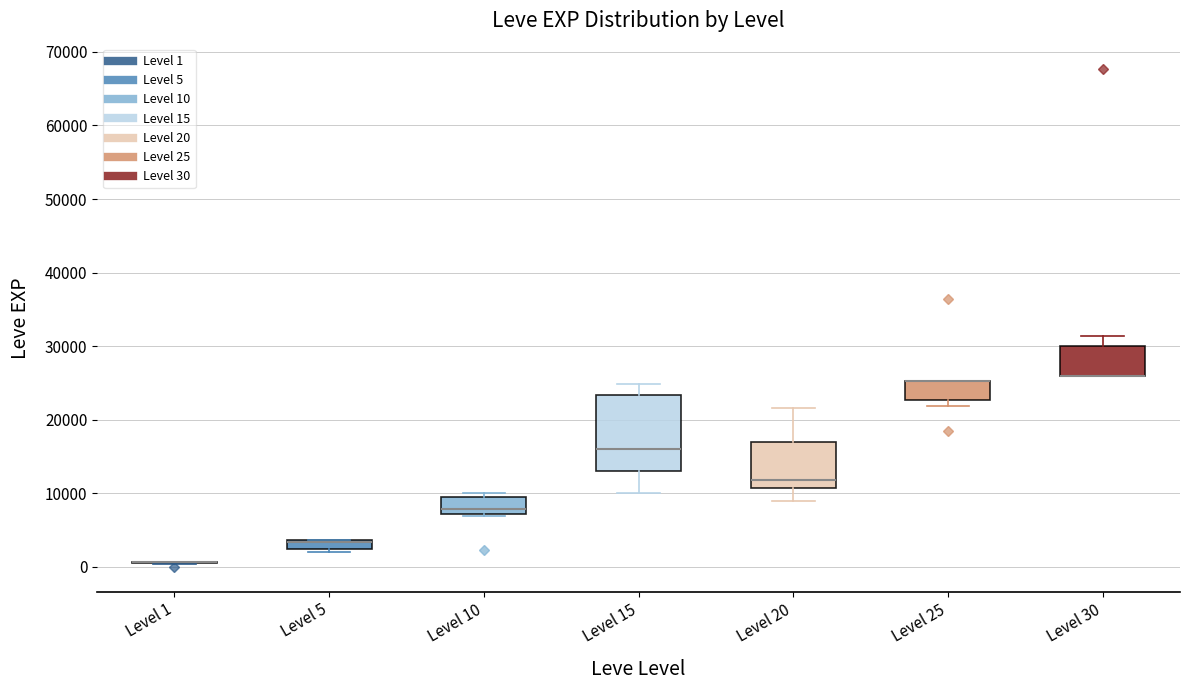

Where is the upper edge of the box for Level 25 on the y-axis? The values are not printed on the chart, so give them approximately, as read against the axis.

25000